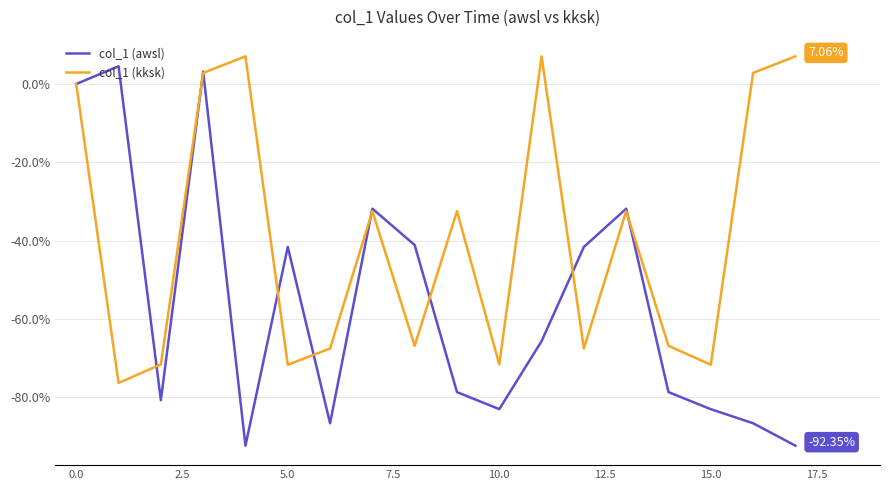

Which series has the largest total across all categories?

col_1 (kksk)